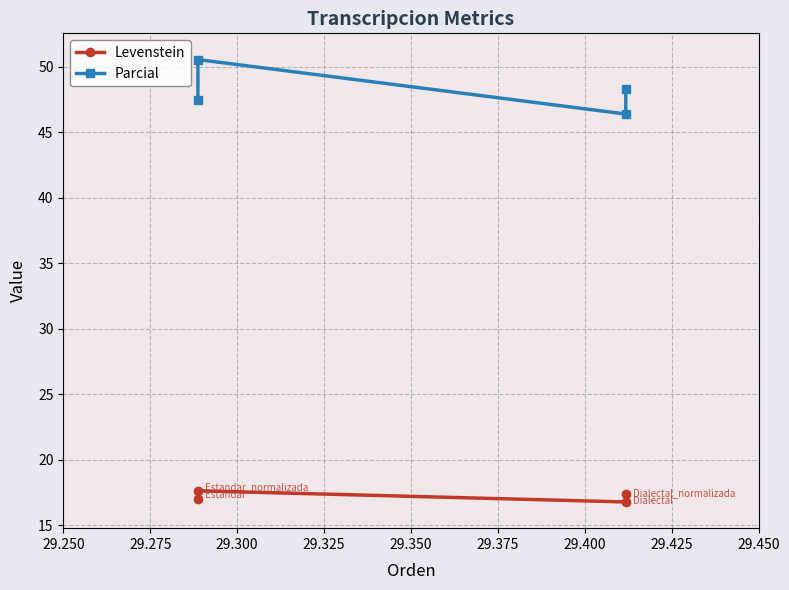

What are all the series names shown in the legend?

Levenstein, Parcial